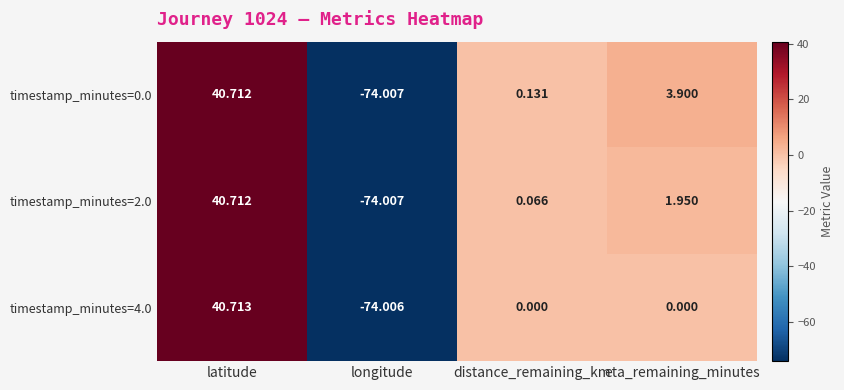

Which label corresponds to the smallest value in the chart?

longitude